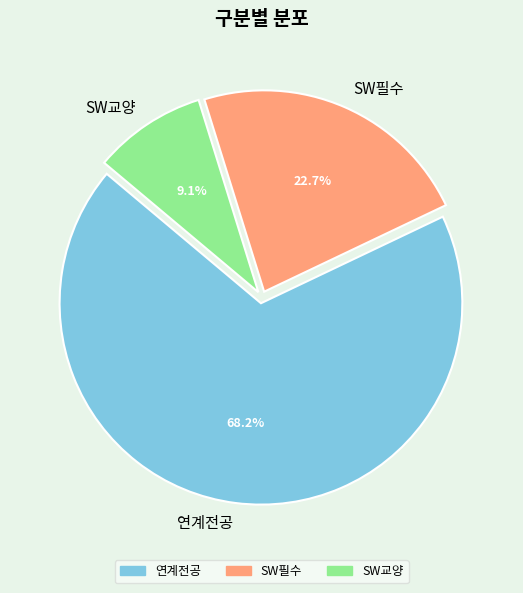

Rank the categories by value from highest to lowest.

연계전공, SW필수, SW교양